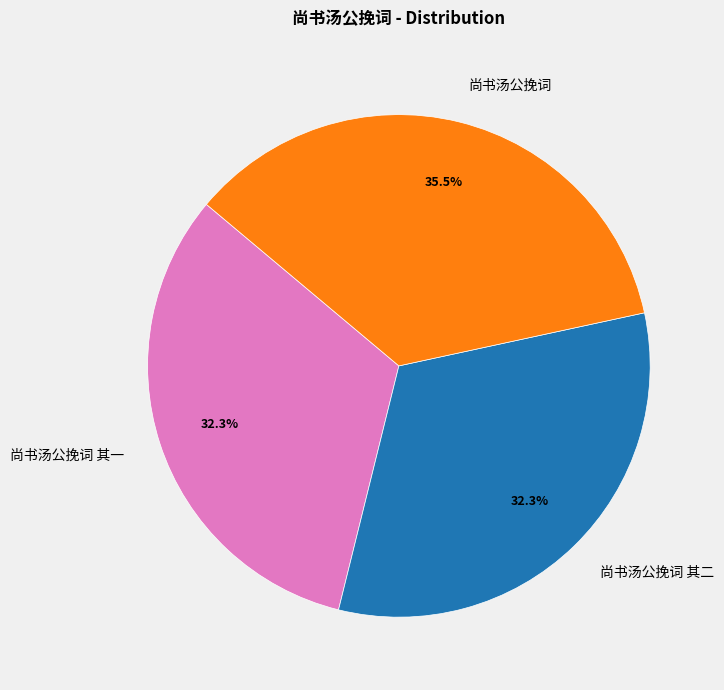

How many slices are in this pie chart?

3